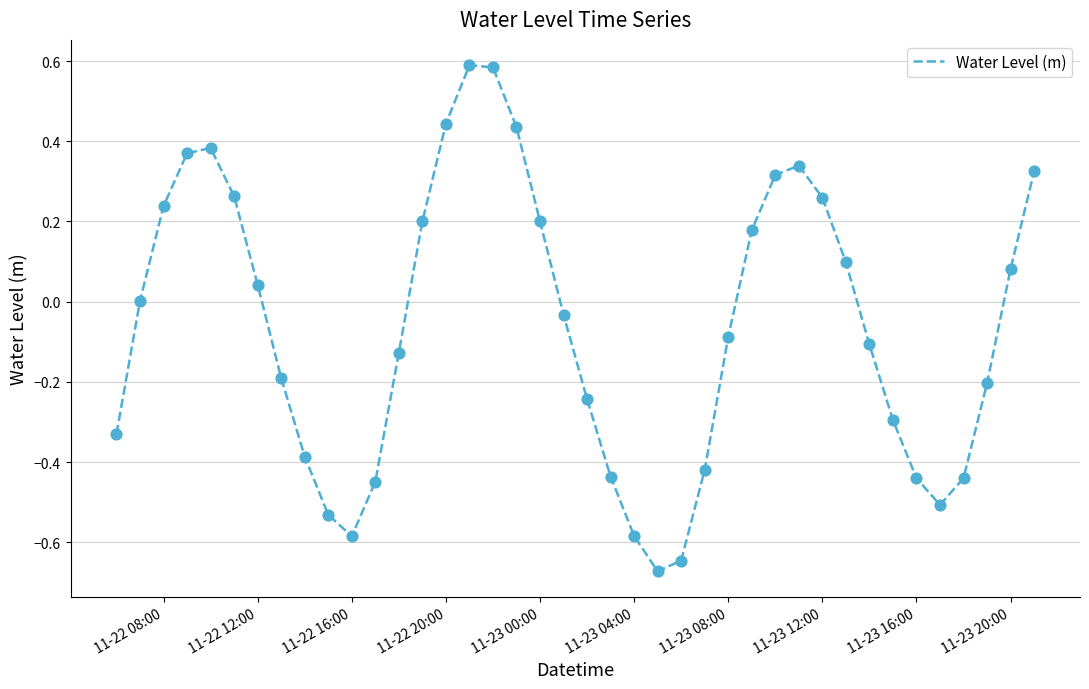

What is the difference between the maximum and minimum values?

1.3